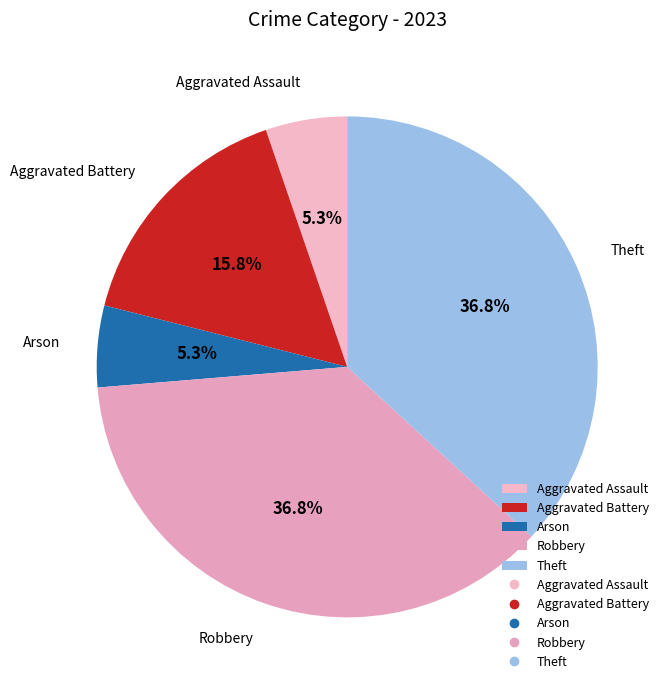

What percentage is the Aggravated Battery slice, to the nearest percent?

16%